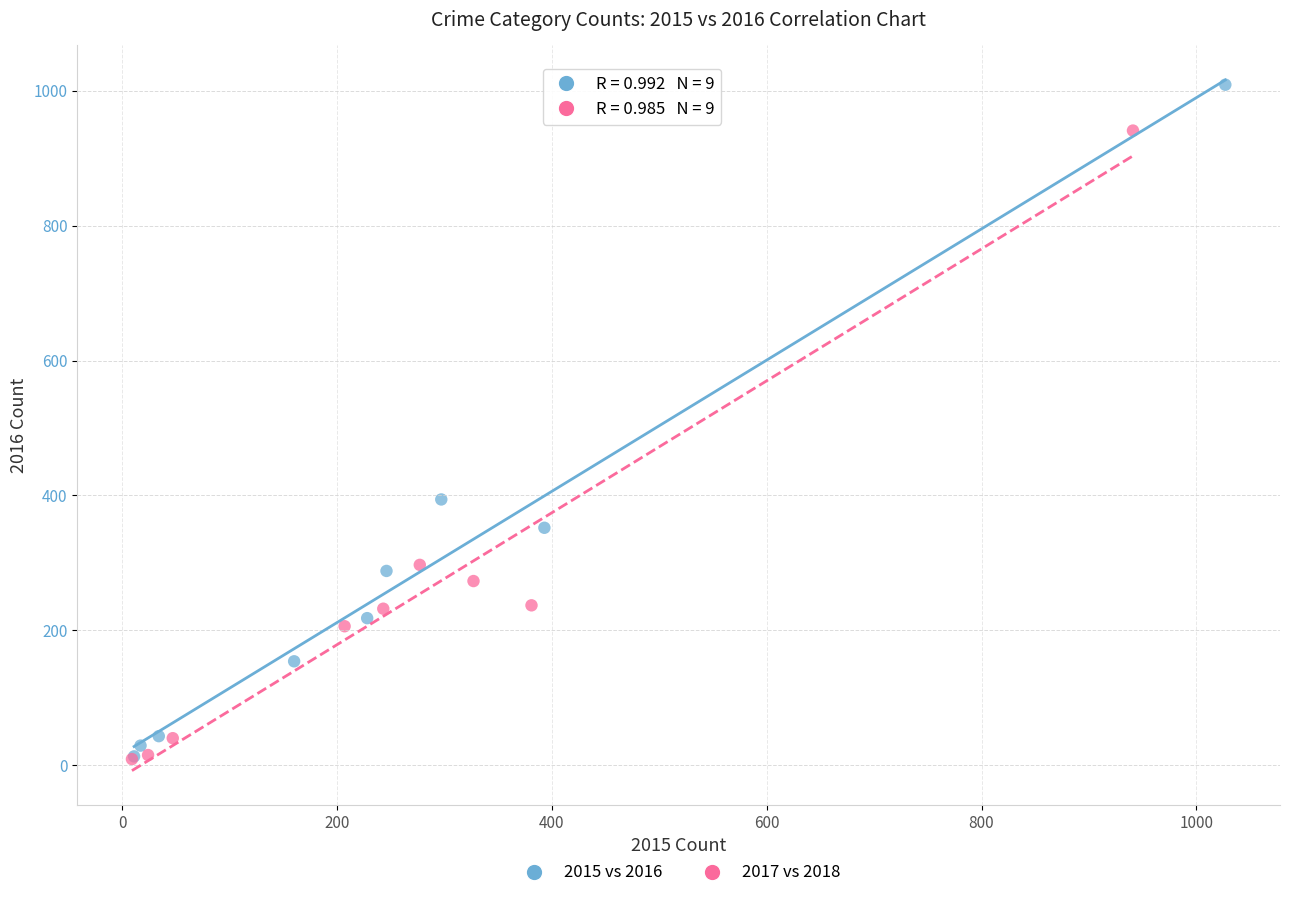

Which series has the largest Y range (max minus min)?

2015 vs 2016